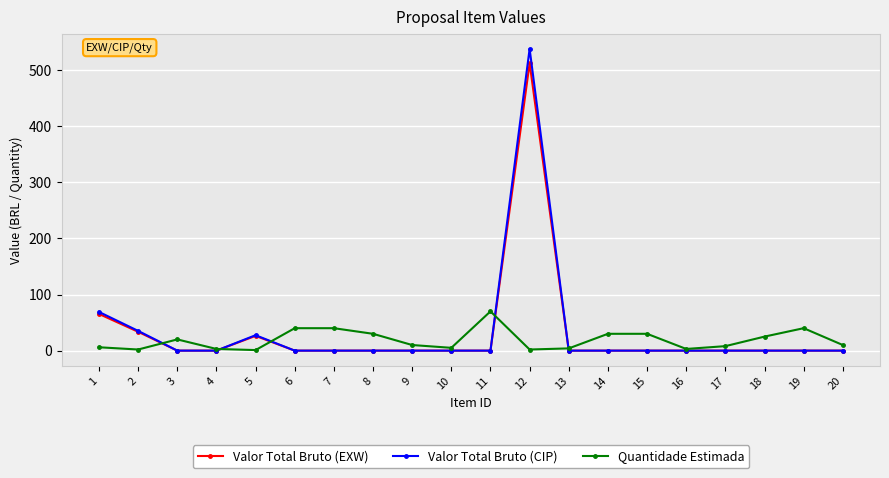

True or false: Valor Total Bruto (CIP) has a value of -231.9 at 6.

False